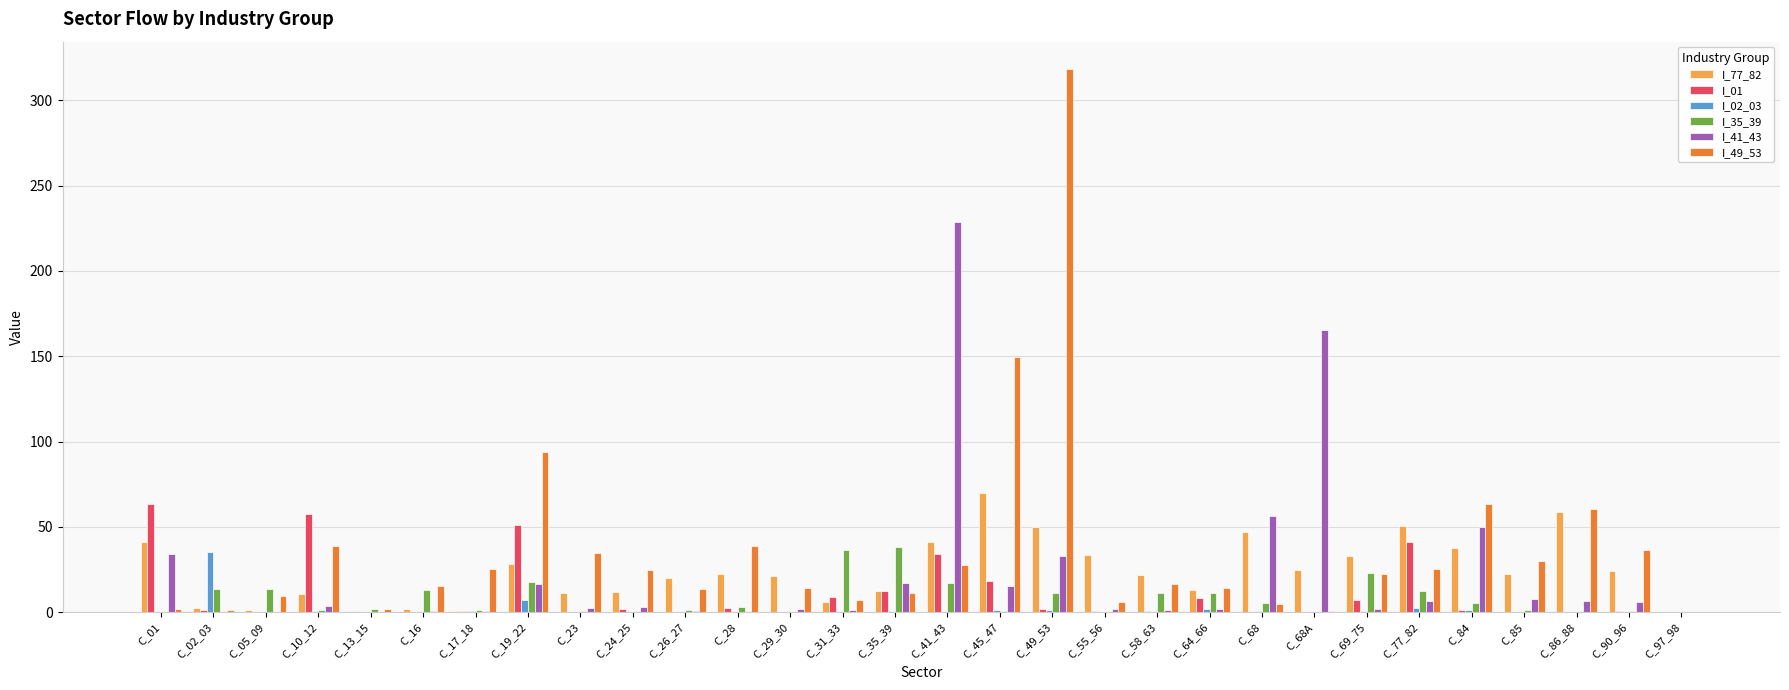

True or false: I_35_39 has a value of 11.1 at C_49_53.

True